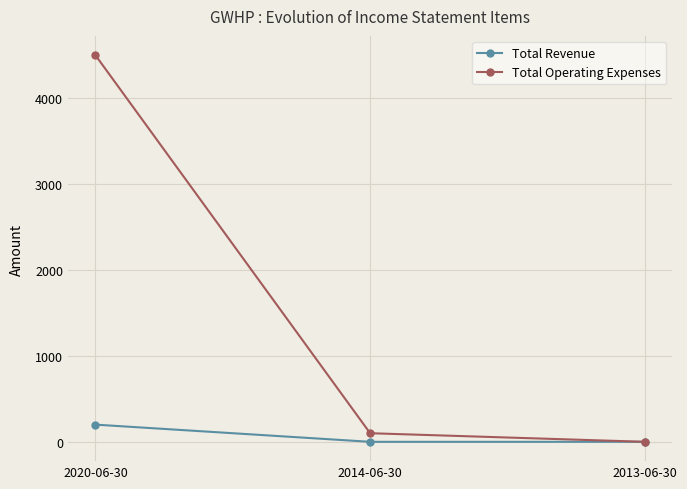

Which category has the lowest value in the Total Operating Expenses series?

2013-06-30